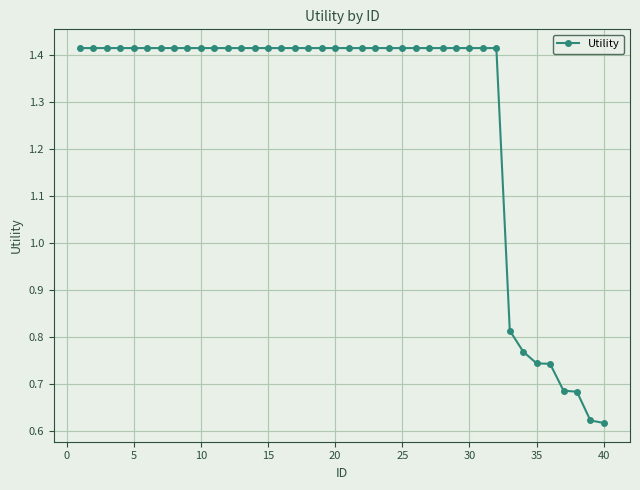

Count the values in the range 1 to 2.

32